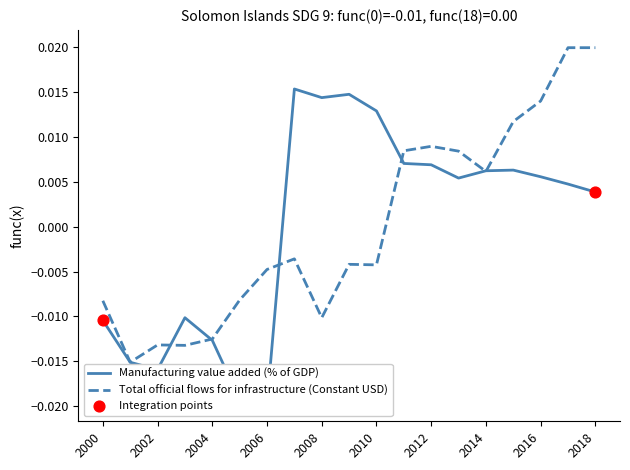

What are all the series names shown in the legend?

Manufacturing value added (% of GDP), Total official flows for infrastructure (Constant USD)